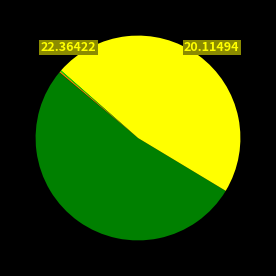

Is there a majority slice in this chart?

Yes